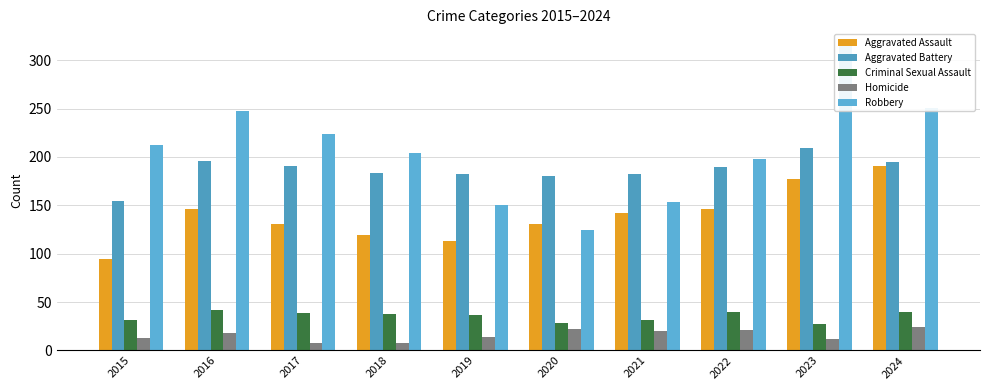

How many distinct data groups are displayed?

5